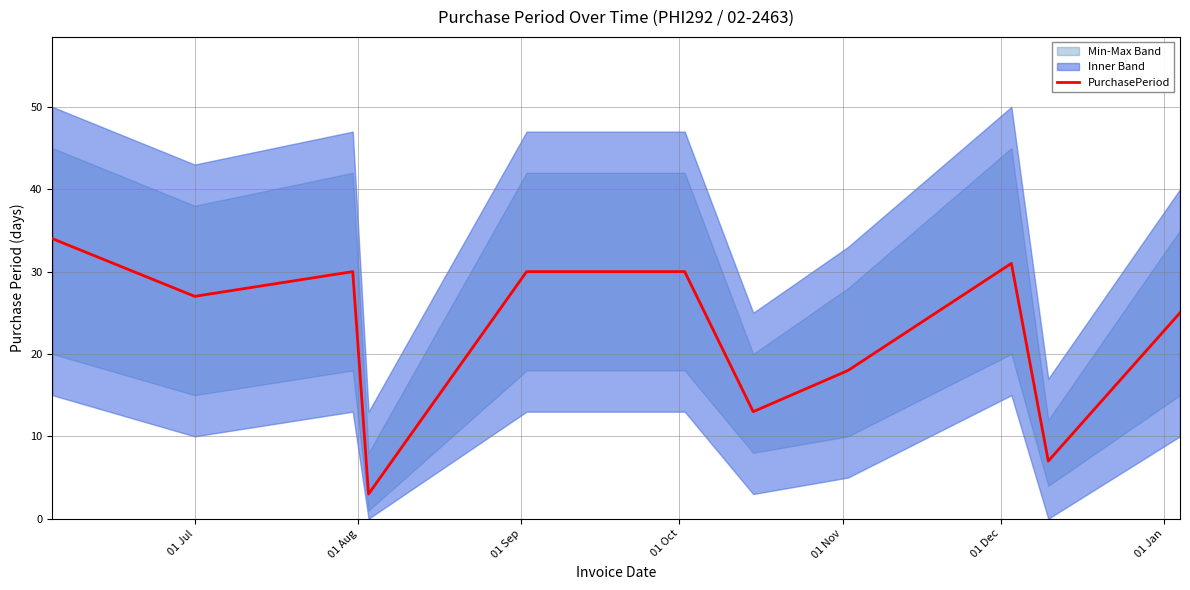

What is the lowest value of the PurchasePeriod series?

3